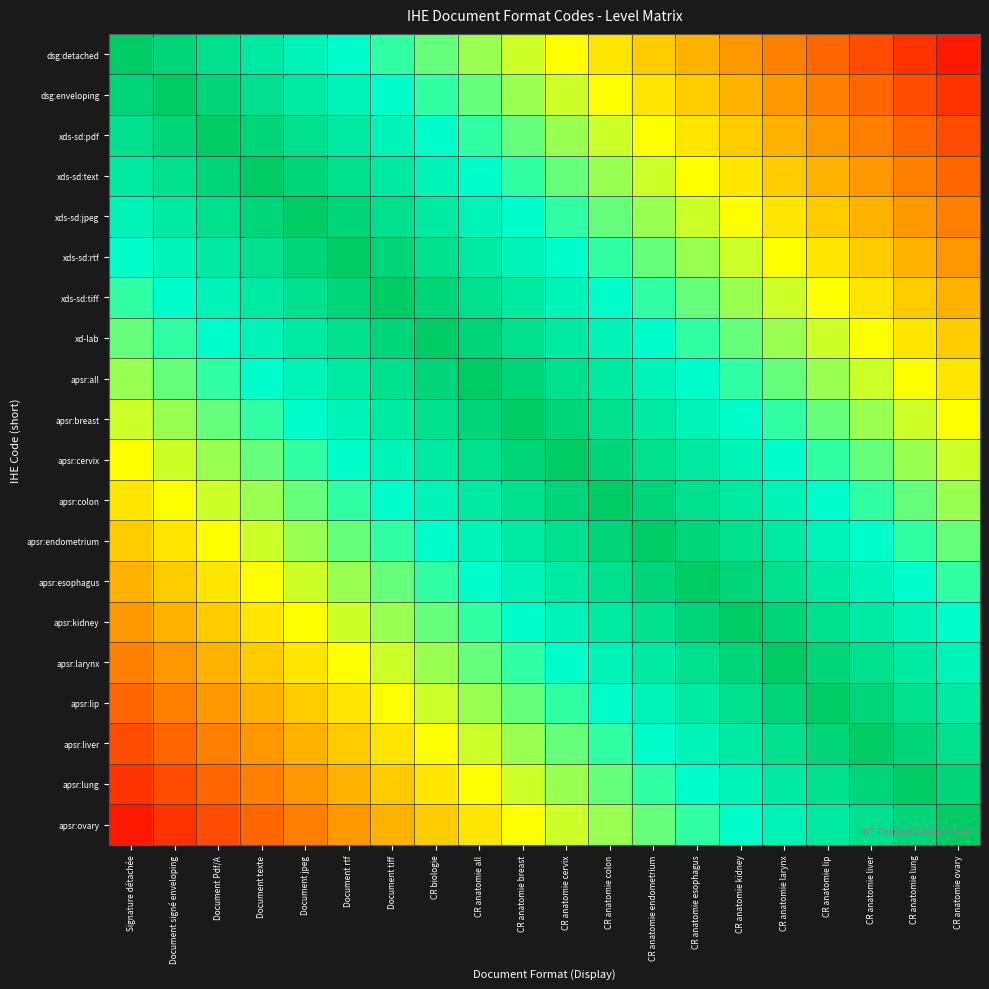

Which series changed the most between Document jpeg and CR anatomie lip?

dsg:detached